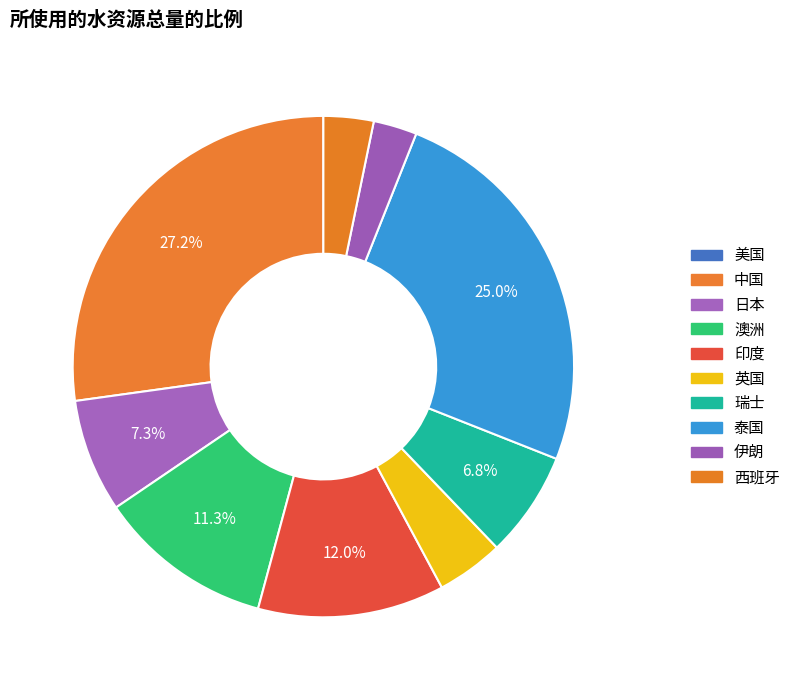

How much of the chart is everything except 泰国?

75.0%